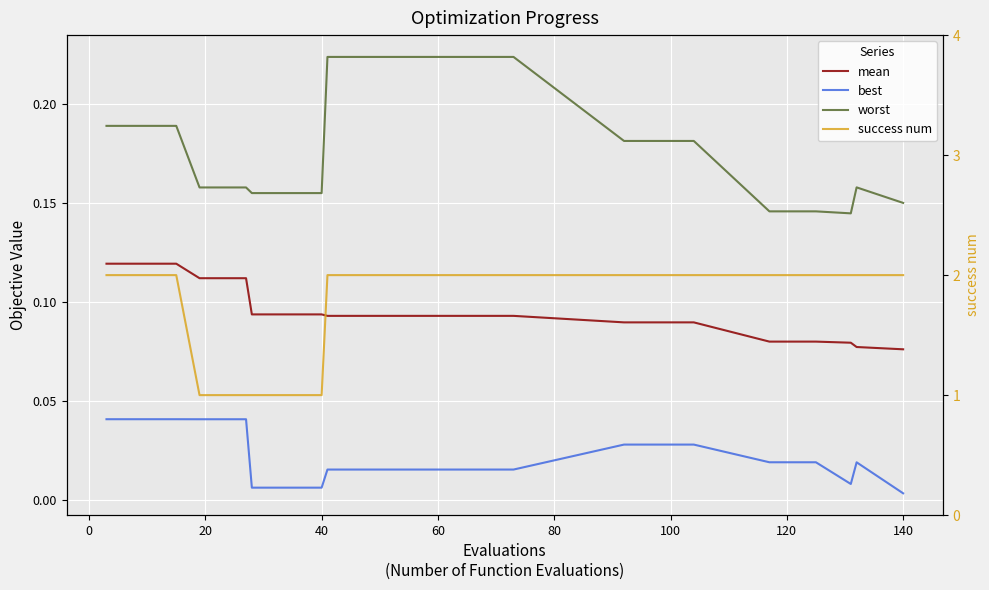

What is the maximum value shown in the chart?

2.0